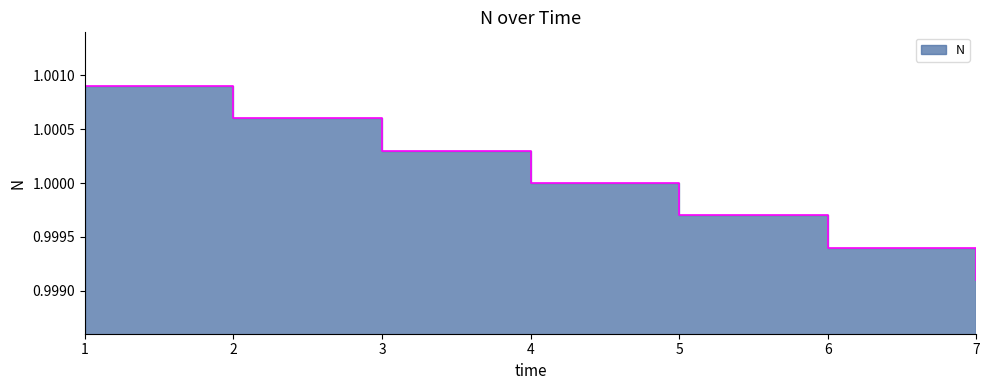

Reading left to right, what are all the values shown in this chart?

1=1.0	2=1.0	3=1.0	4=1.0	5=1.0	6=1.0	7=1.0